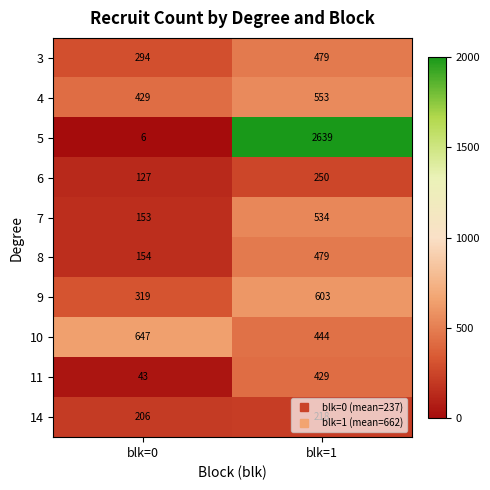

At which category is the sum across all series the highest?

blk=1